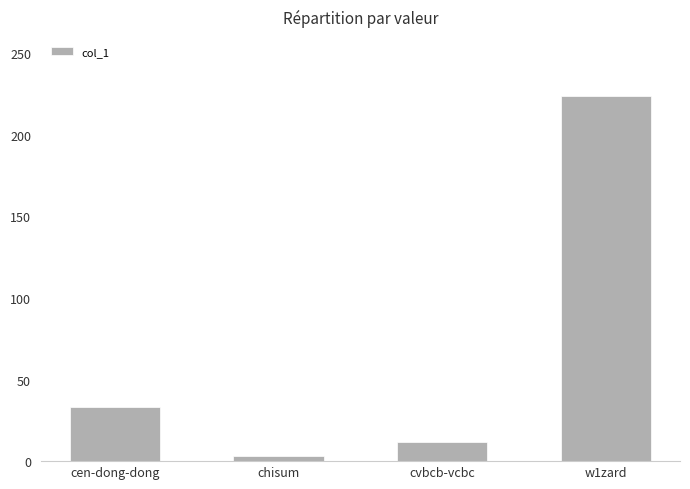

Reading right to left, transcribe all the data shown in this chart.

224	12	3	33